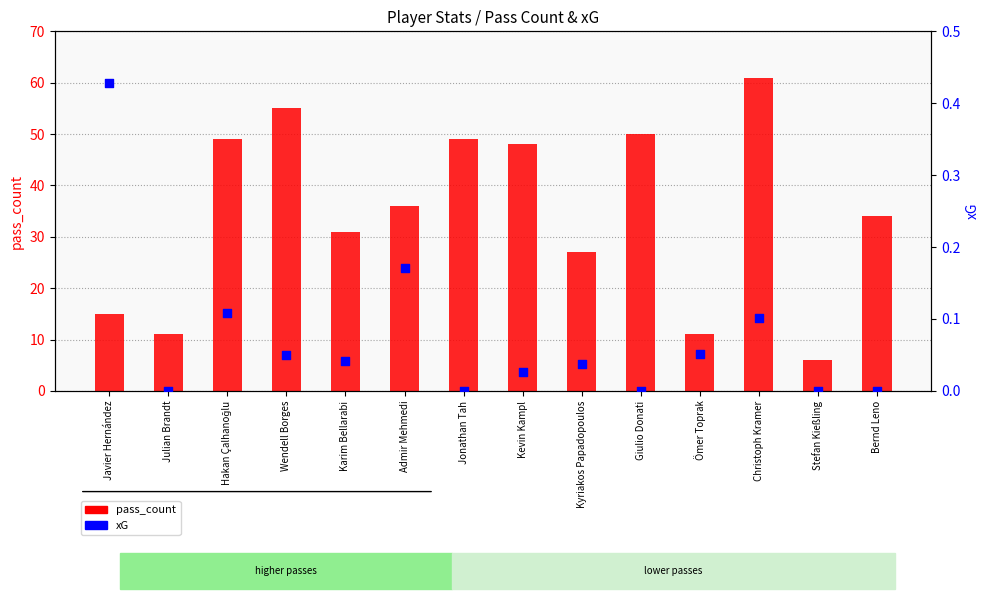

What is the total value across all series at Hakan Çalhanoğlu?

49.1